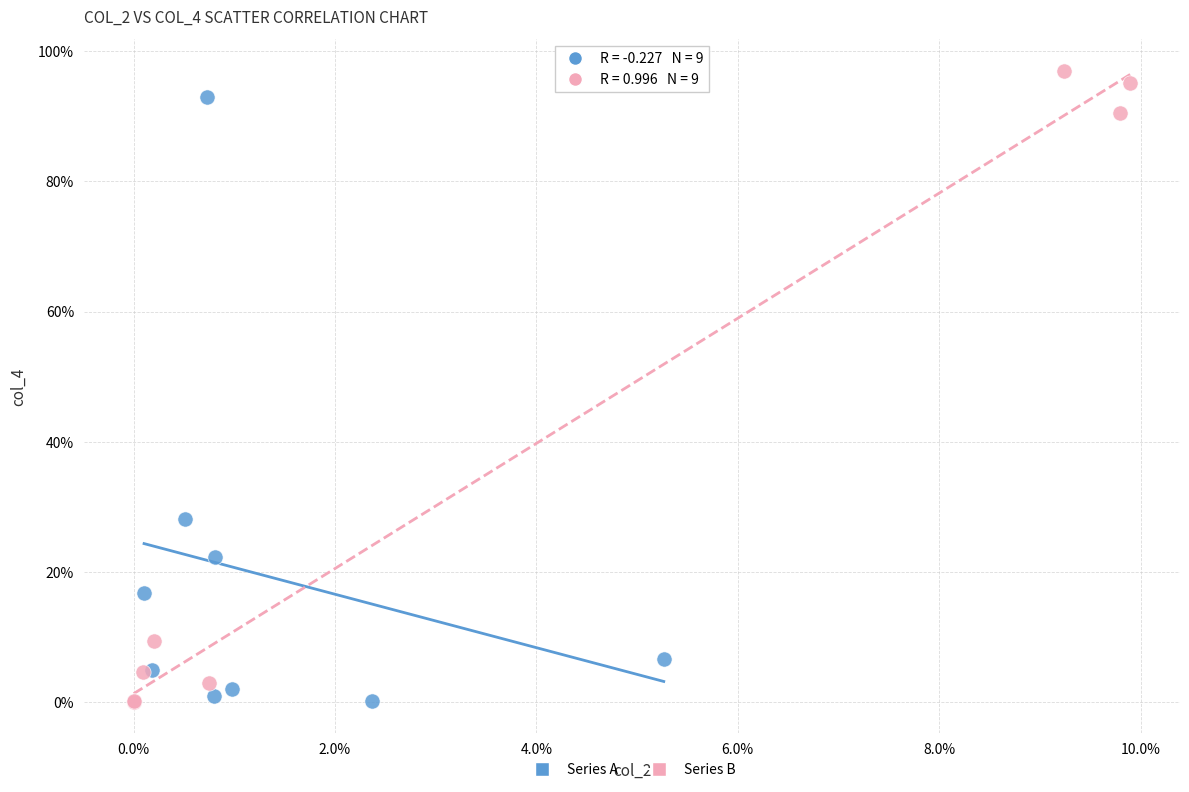

Which series has the largest Y range (max minus min)?

Series B